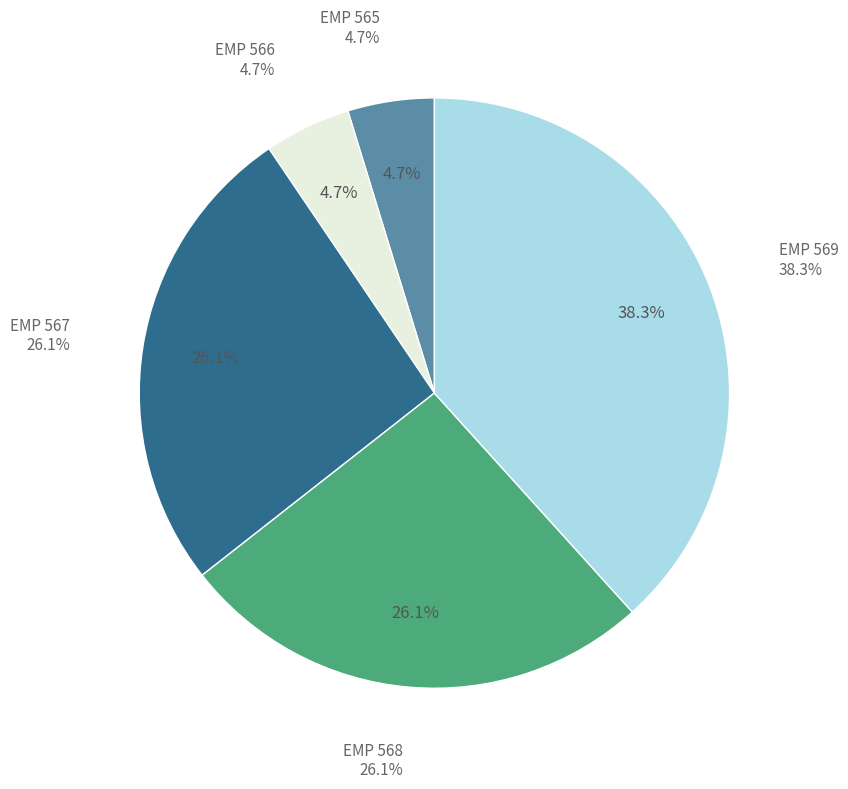

Does EMP 566 represent more than half of the total?

No